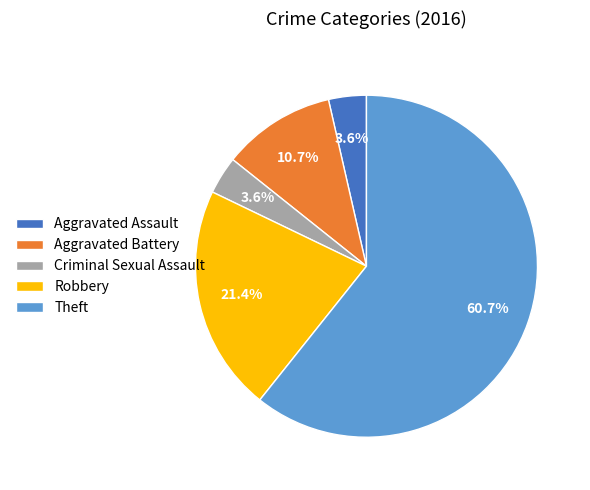

Which slice is the largest?

Theft